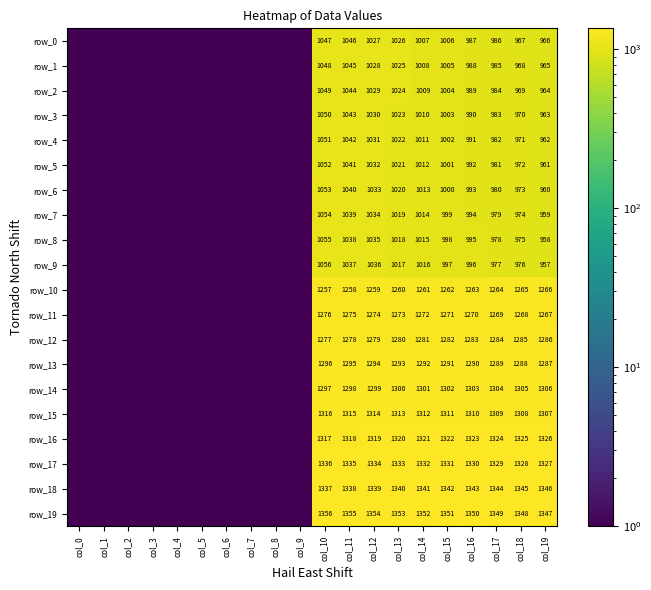

What is the average value of the row_5 series?

503.3